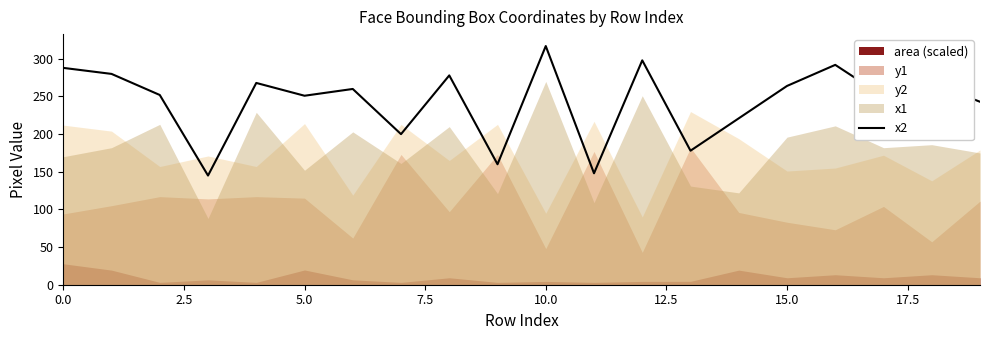

What is the average value?

243